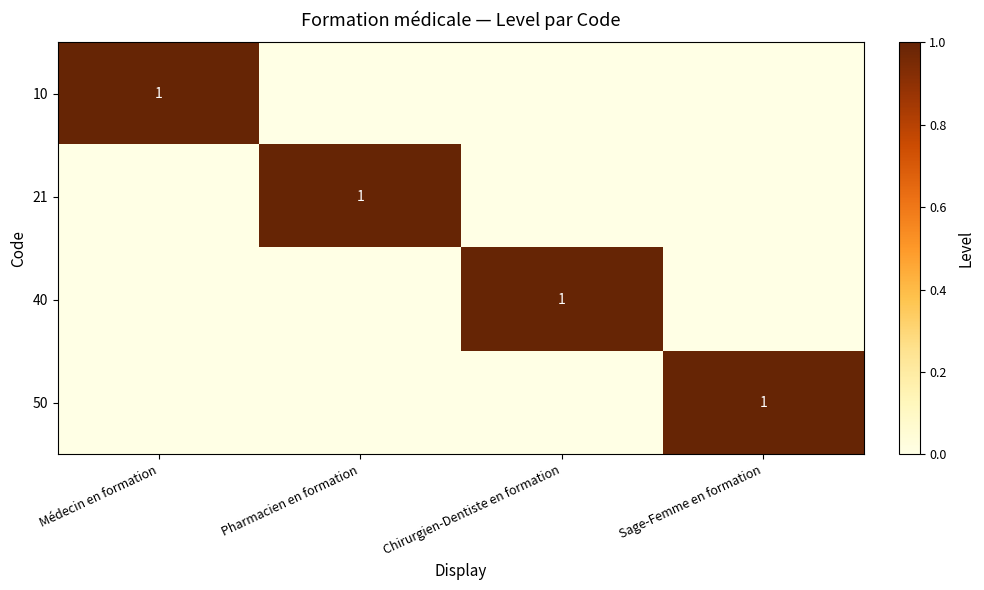

At how many categories does at least one series exceed 0?

4